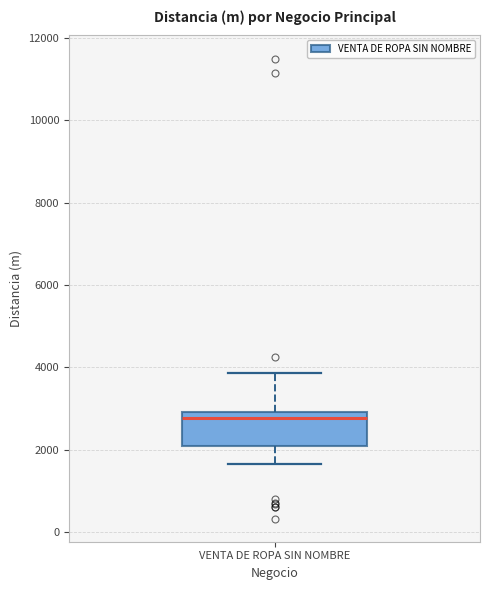

Where does the median line of the box for VENTA DE ROPA SIN NOMBRE sit on the y-axis? The values are not printed on the chart, so give them approximately, as read against the axis.

2800